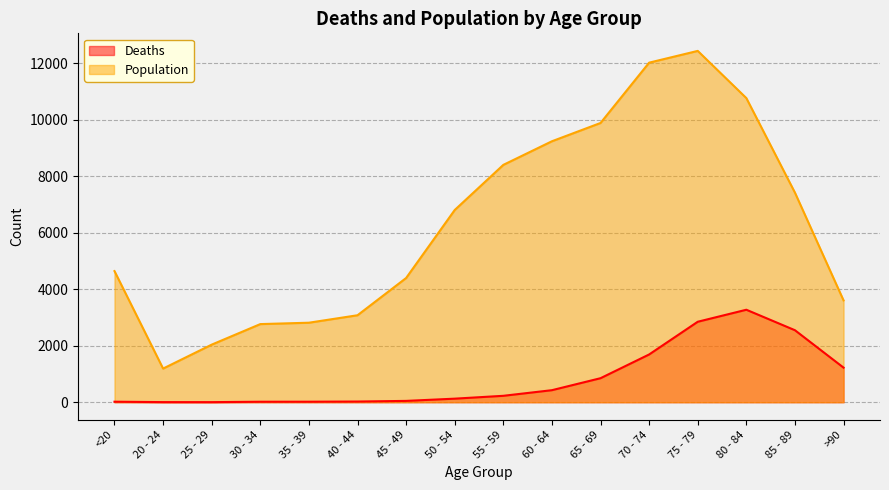

How many values in the Population series exceed 6803?

7